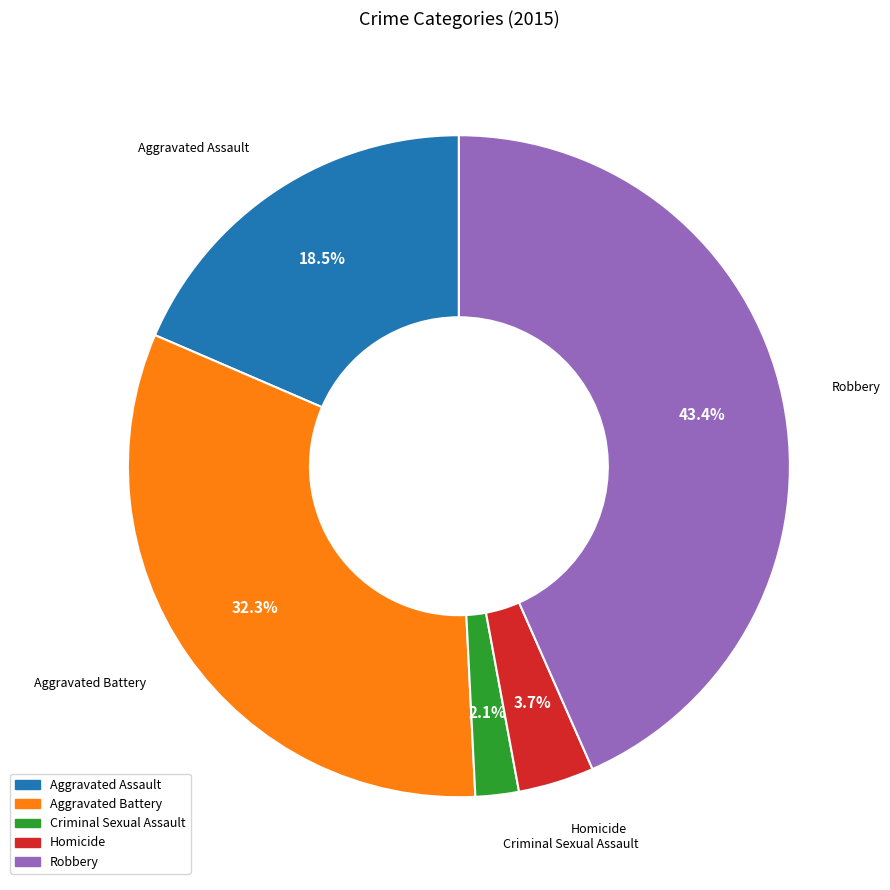

Count the number of slices in the pie.

5